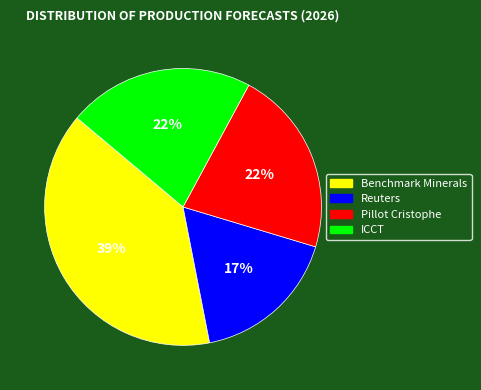

Is there a majority slice in this chart?

No